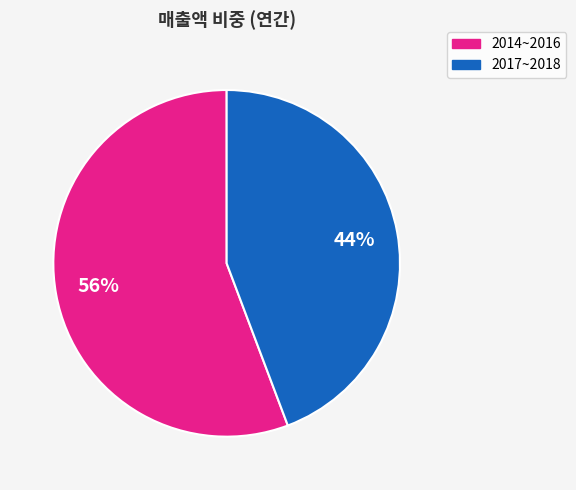

Does any single category account for the majority?

Yes